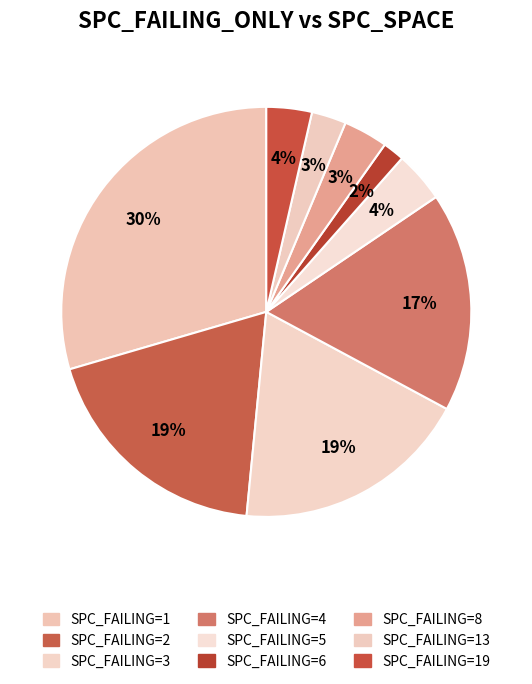

How many slices are in this pie chart?

9